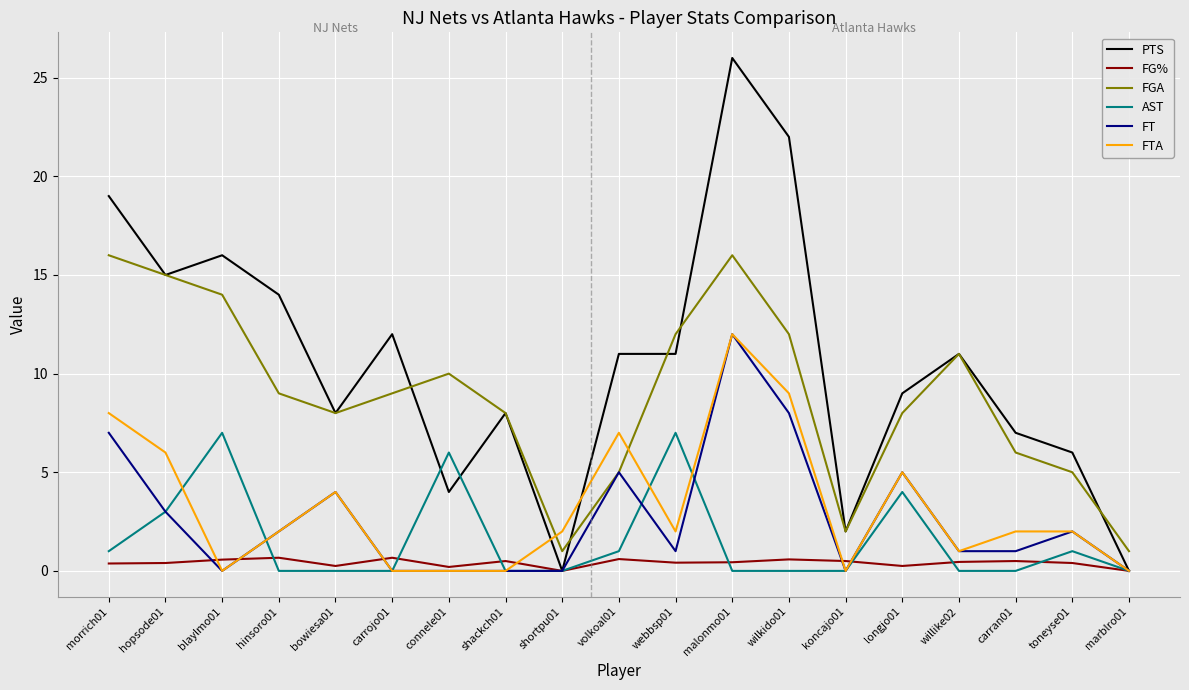

Which category has the highest value across all series?

malonmo01